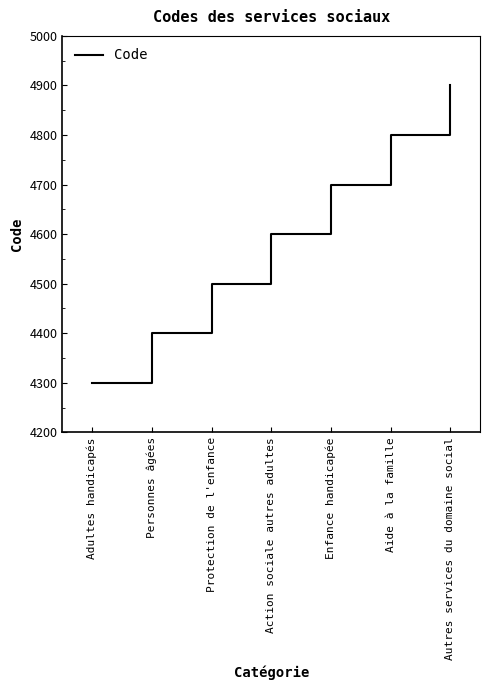

How many categories are shown in the chart?

7